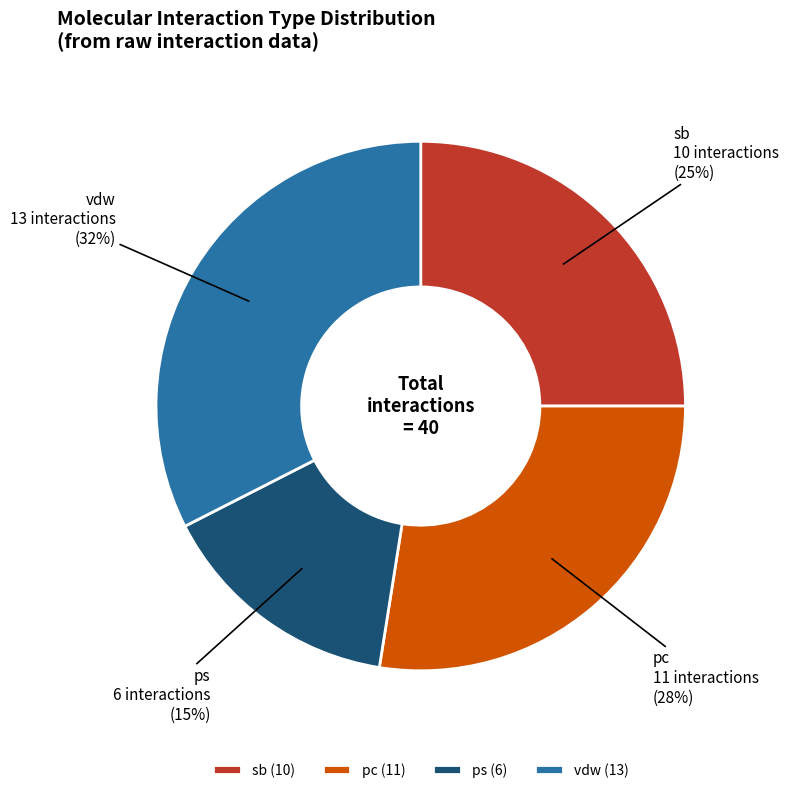

Count the number of slices in the pie.

4